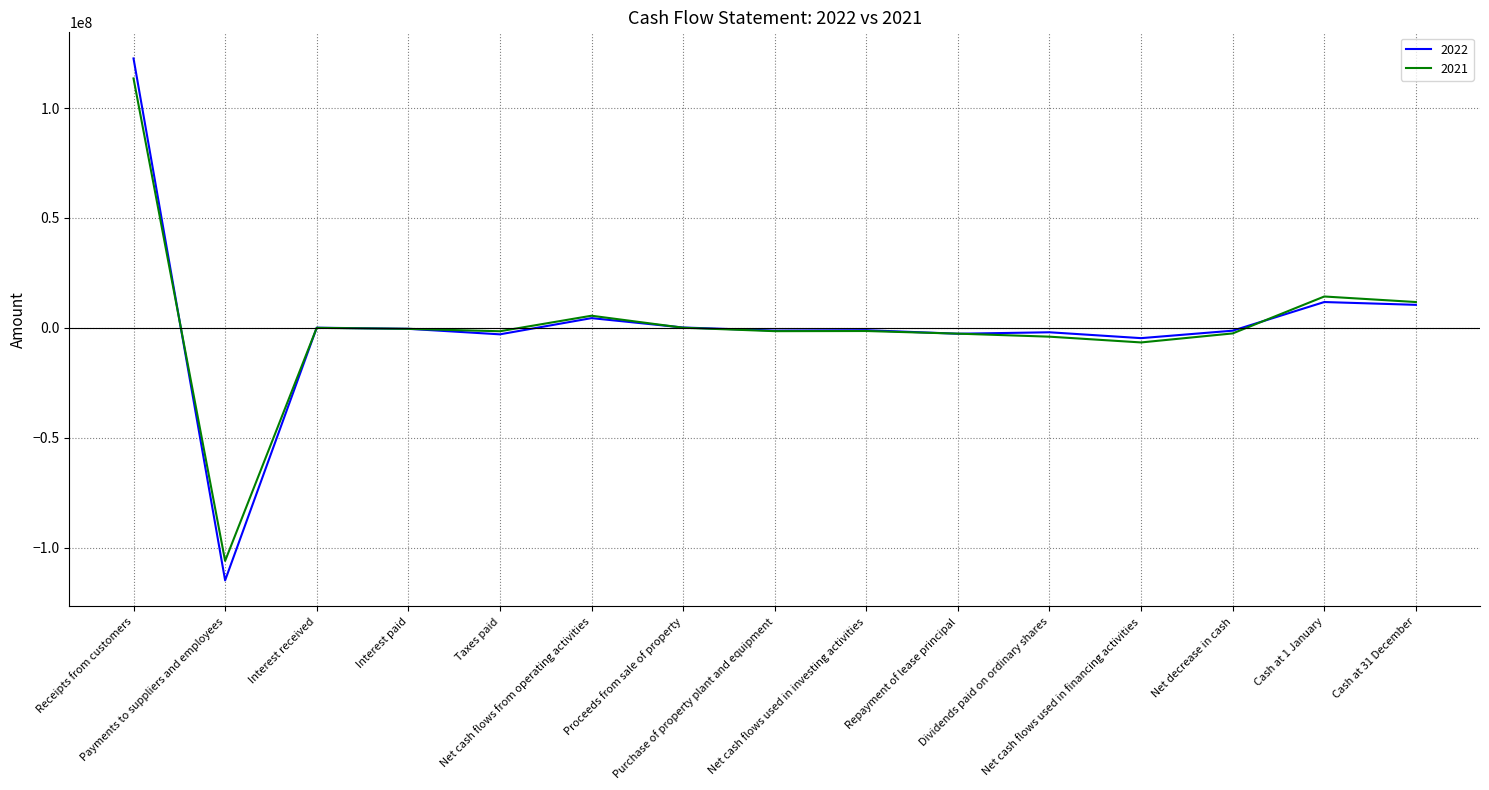

What is the minimum value for 2022?

-114860991